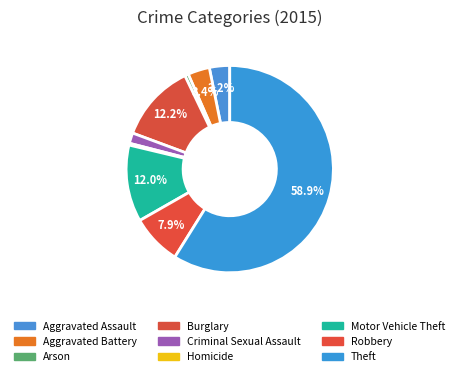

Is it true that Motor Vehicle Theft is 12% of the pie?

True